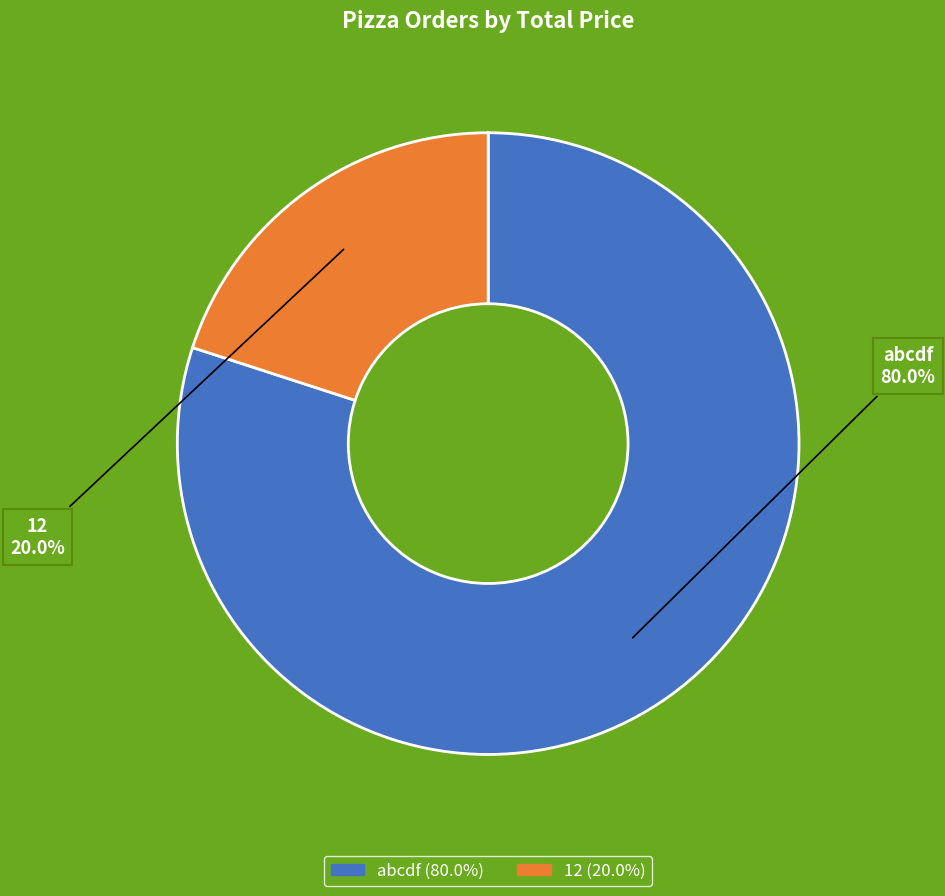

To the nearest percent, what is the difference between the abcdf and 12 slice percentages?

60%